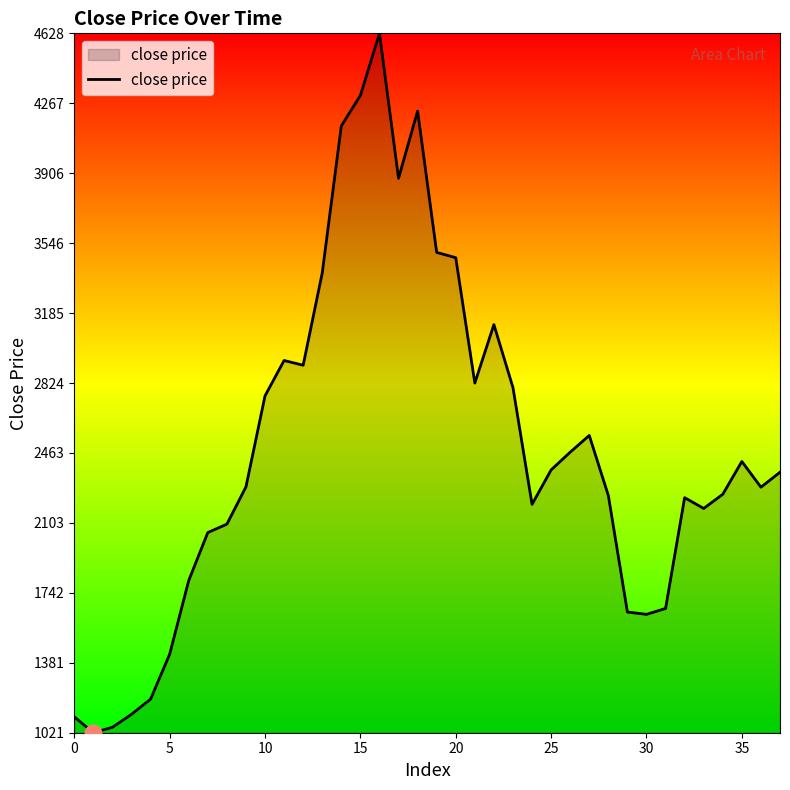

How many lines are shown in the chart?

1